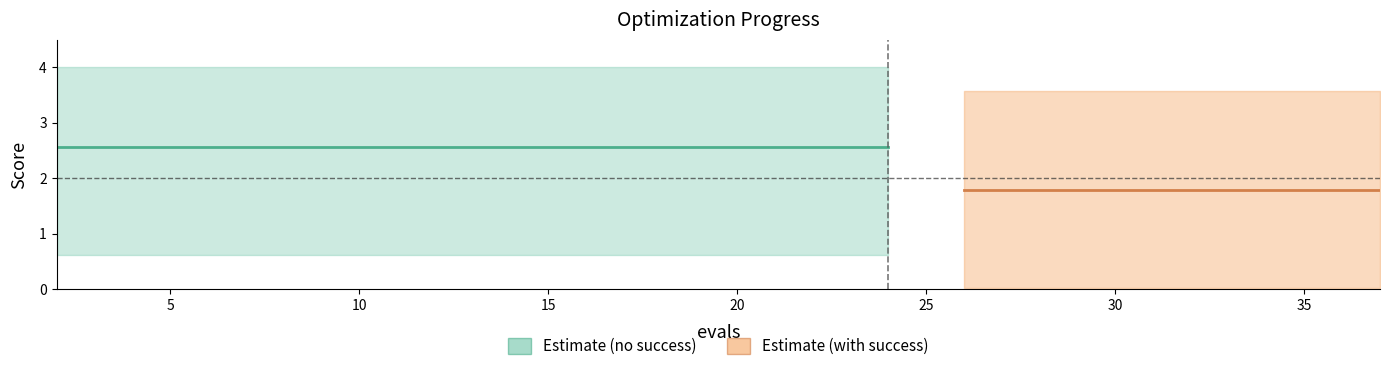

True or false: mean and worst intersect in this chart.

False